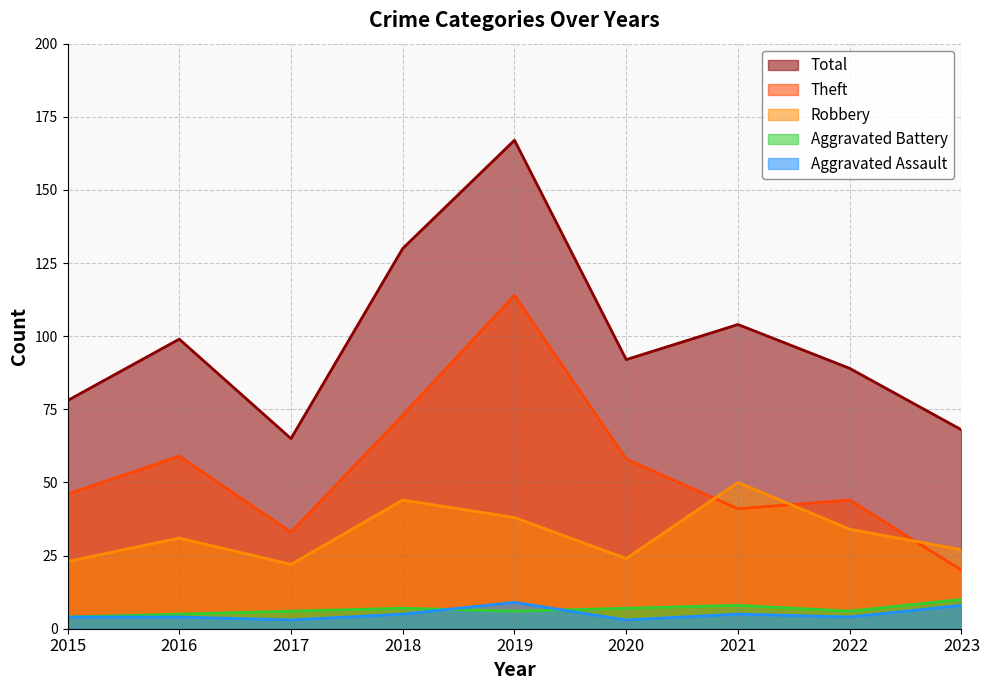

True or false: Total and Theft cross at least once.

False